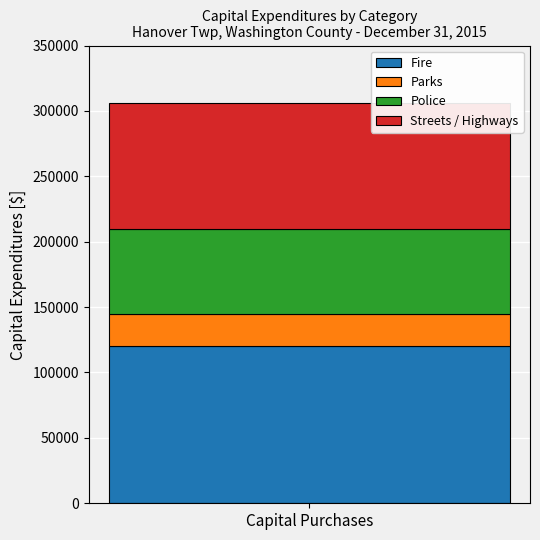

The Fire series shows 120000 at Capital Purchases. True or false?

True